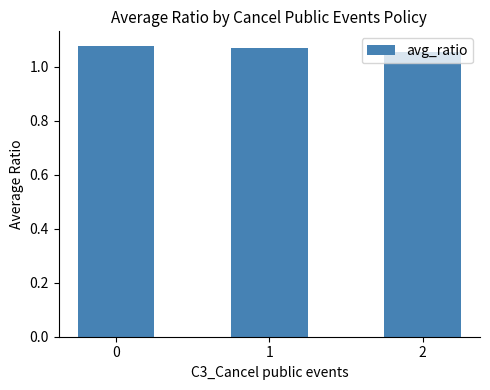

Rank the categories by value from lowest to highest.

2, 1, 0